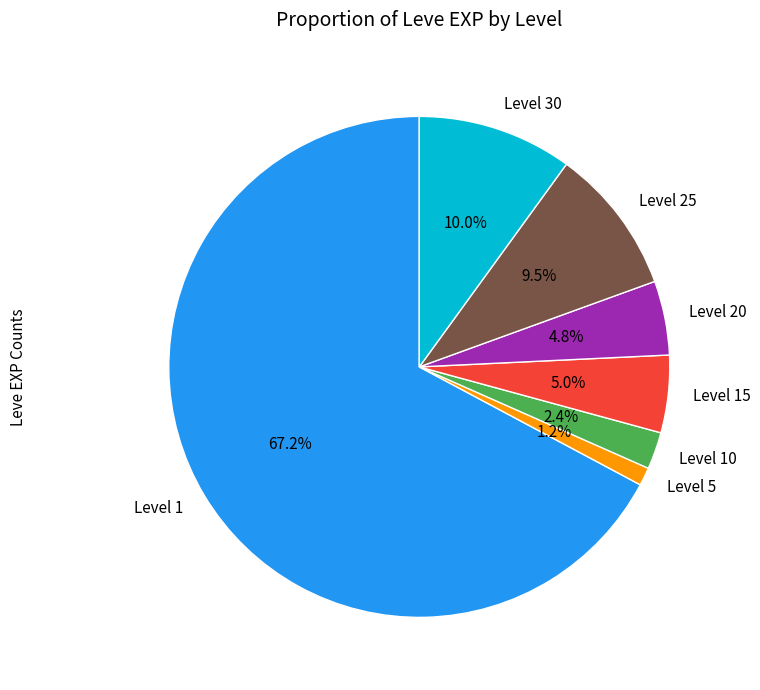

Which category has the biggest portion of the pie?

Level 1